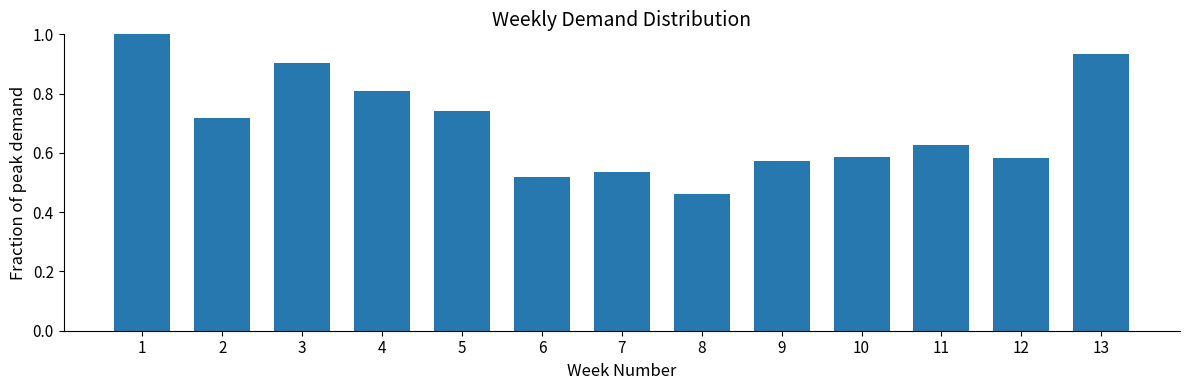

At which category does the chart reach its minimum across all series?

8